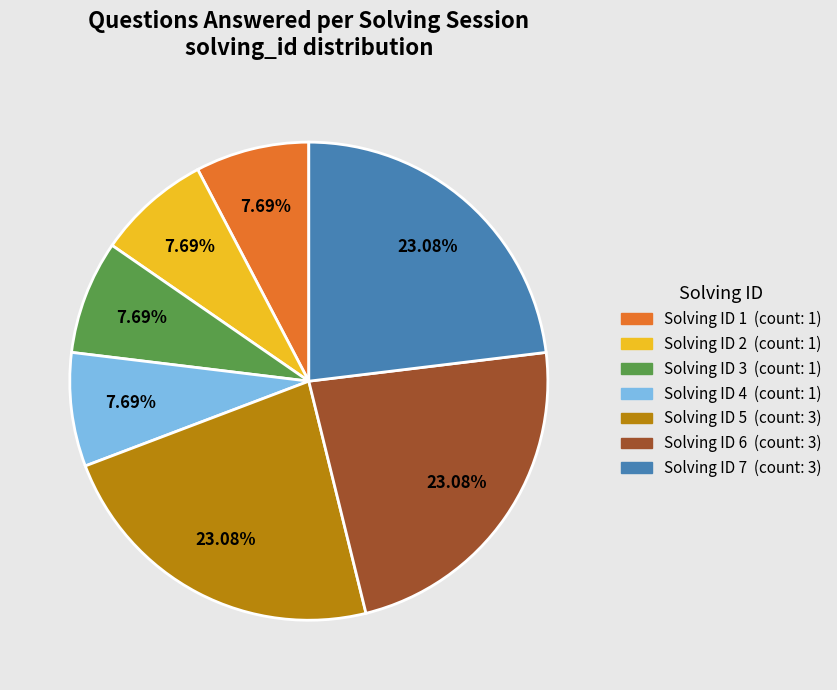

Is there a majority slice in this chart?

No